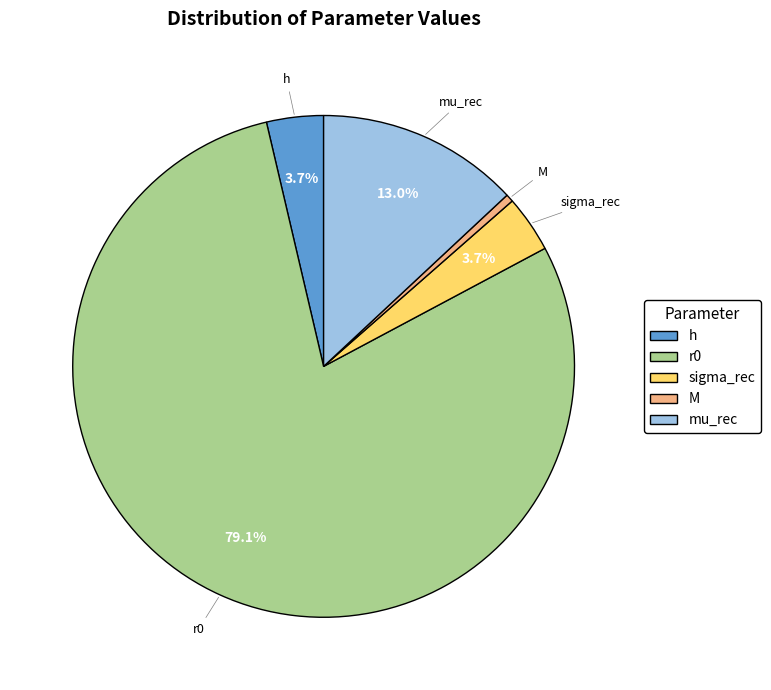

What is the majority slice?

r0